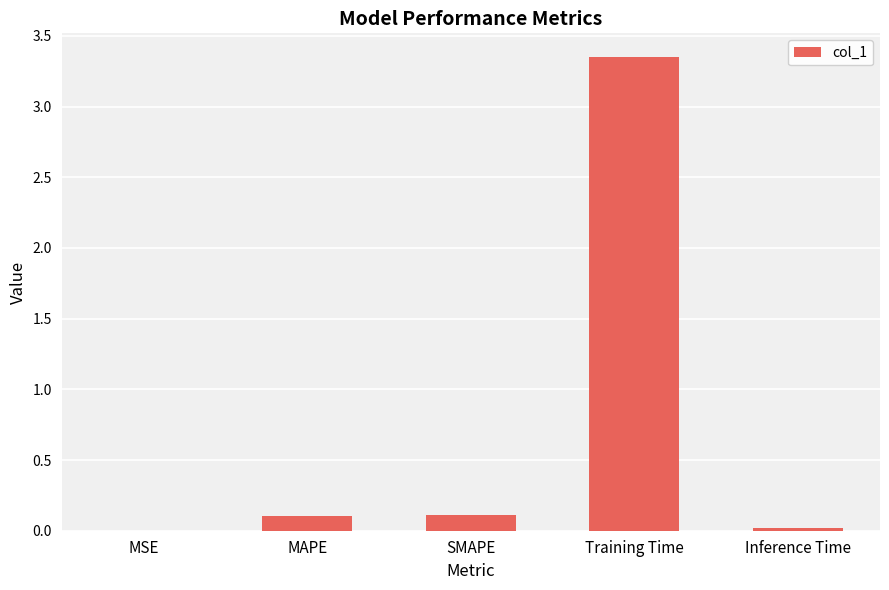

Which category has the highest value across all series?

Training Time